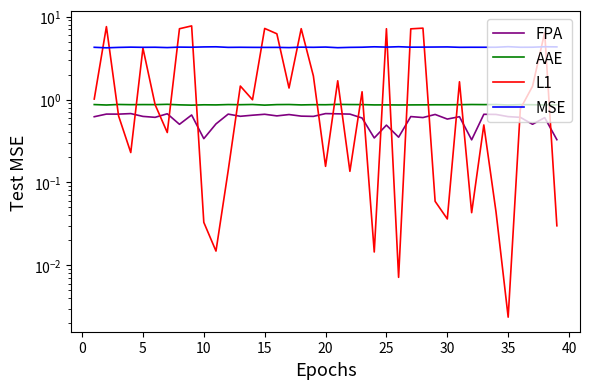

How many lines are shown in the chart?

4